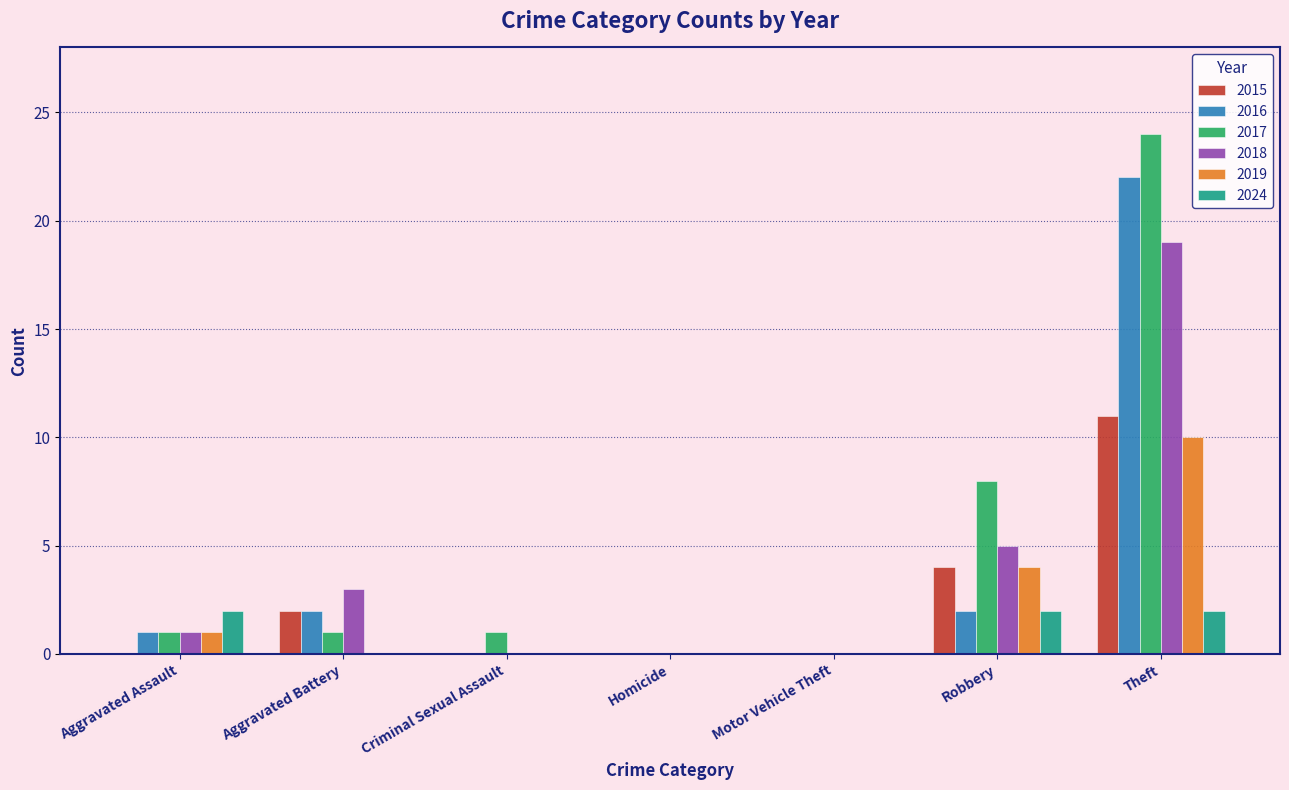

Between Motor Vehicle Theft and Robbery, which series saw the biggest shift?

2017